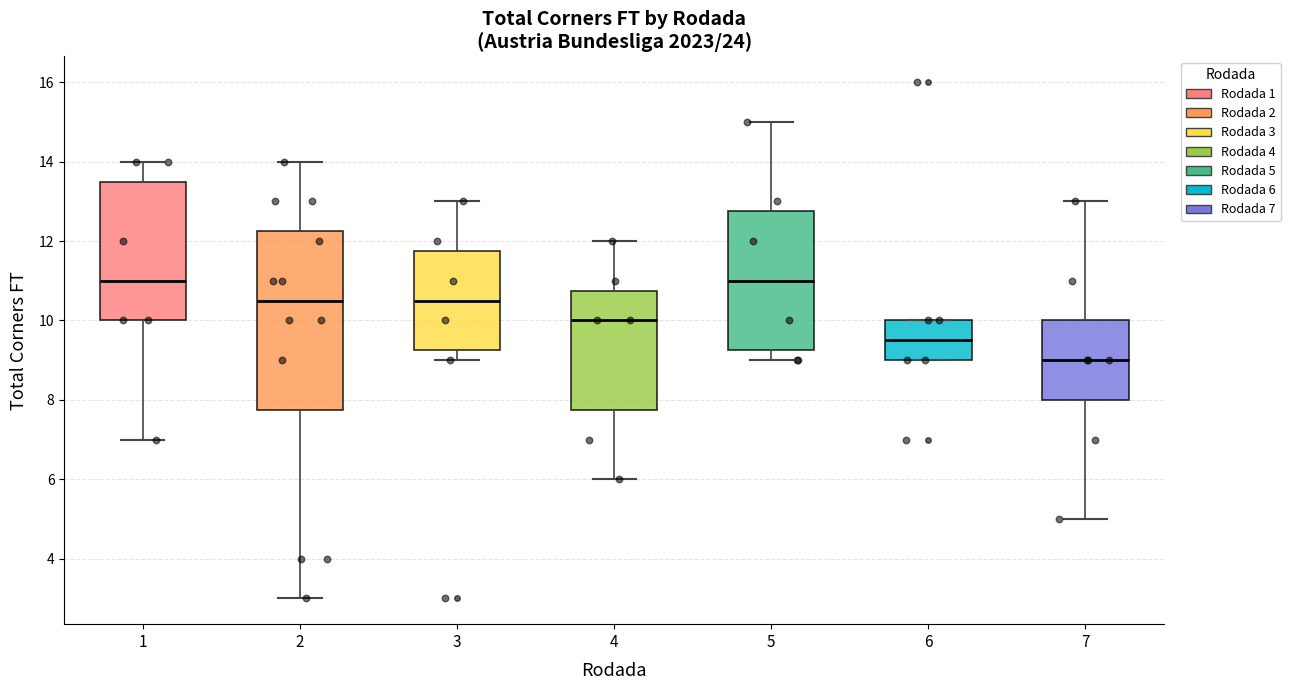

Where does the upper whisker of the box at x = 7 end on the y-axis? The values are not printed on the chart, so give them approximately, as read against the axis.

13.0